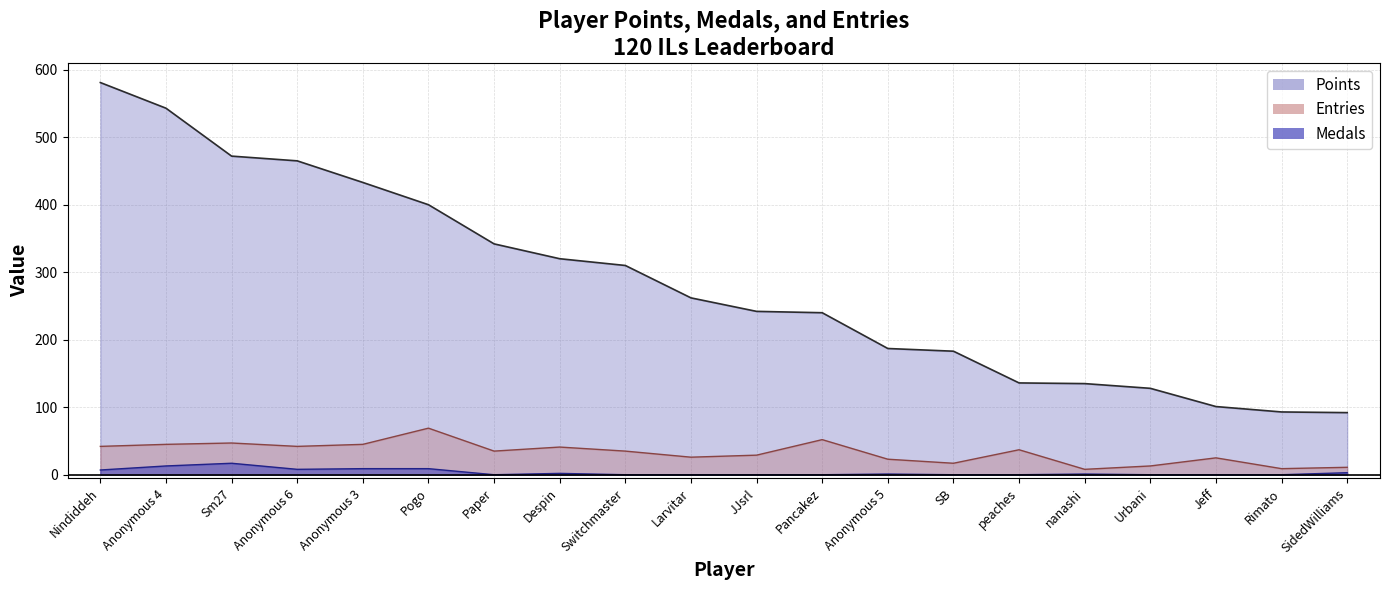

Rank the series at Paper from highest to lowest value.

Points, Entries, Medals